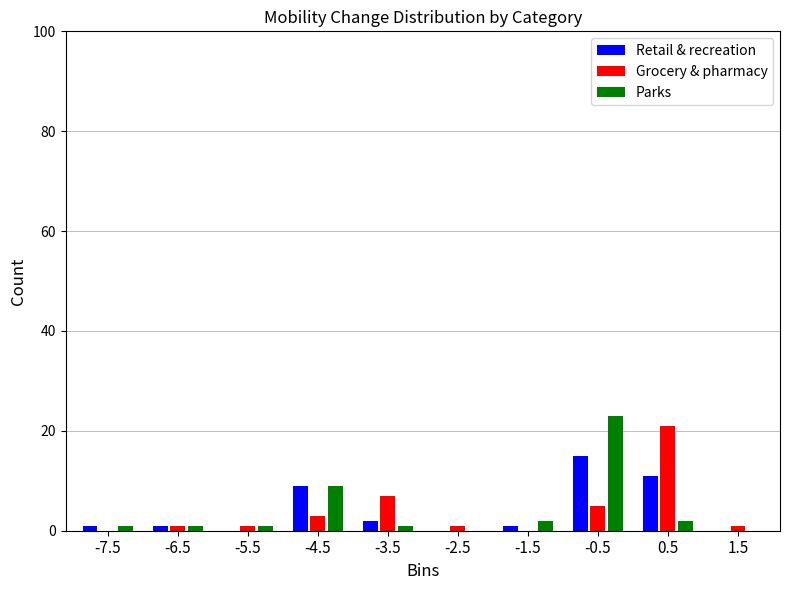

Reading left to right, transcribe all the data shown in this chart.

Retail & recreation: -7.5=1	-6.5=1	-5.5=0	-4.5=9	-3.5=2	-2.5=0	-1.5=1	-0.5=15	0.5=11	1.5=0
Grocery & pharmacy: -7.5=0	-6.5=1	-5.5=1	-4.5=3	-3.5=7	-2.5=1	-1.5=0	-0.5=5	0.5=21	1.5=1
Parks: -7.5=1	-6.5=1	-5.5=1	-4.5=9	-3.5=1	-2.5=0	-1.5=2	-0.5=23	0.5=2	1.5=0